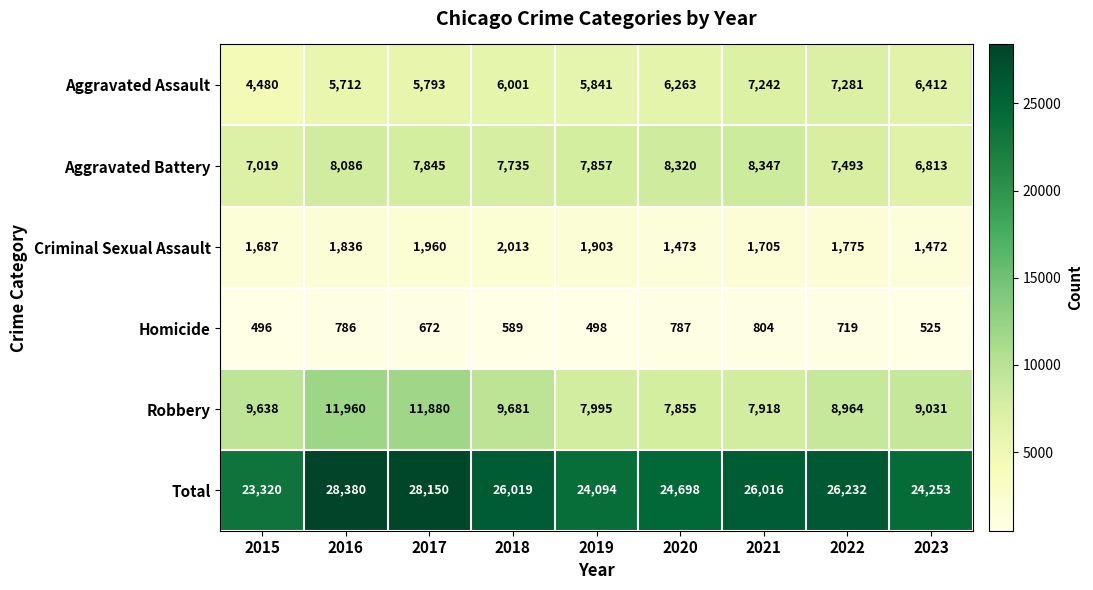

How many distinct data groups are displayed?

6